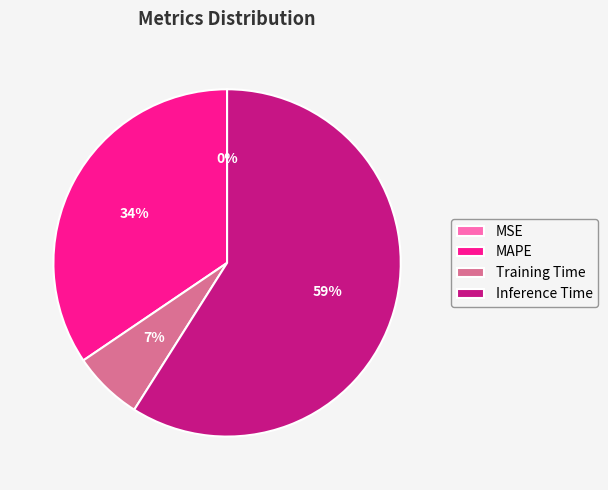

What is the largest slice in the pie chart?

Inference Time